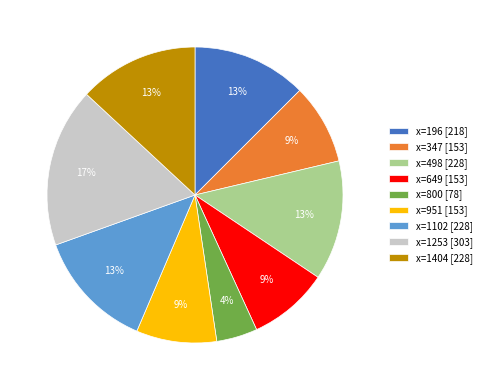

Do x=1253 [303] and x=649 [153] together represent more than half of the pie?

No